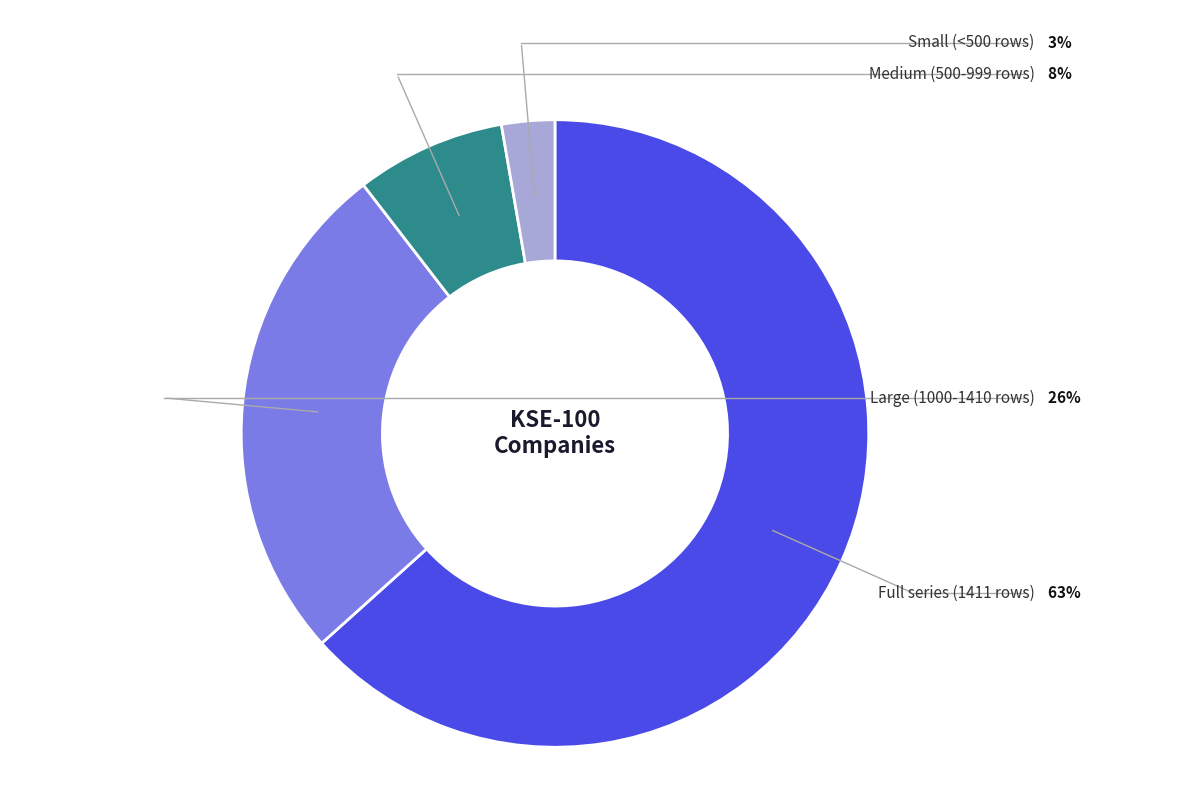

How many segments does this pie chart have?

4